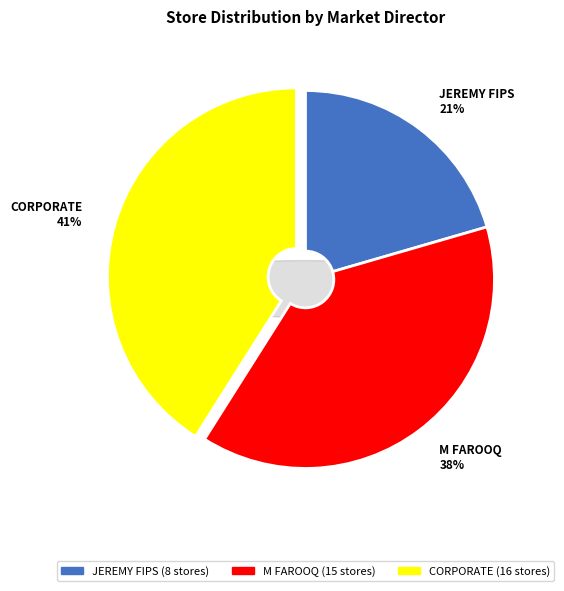

The M FAROOQ slice represents 53% of the pie. True or false?

False